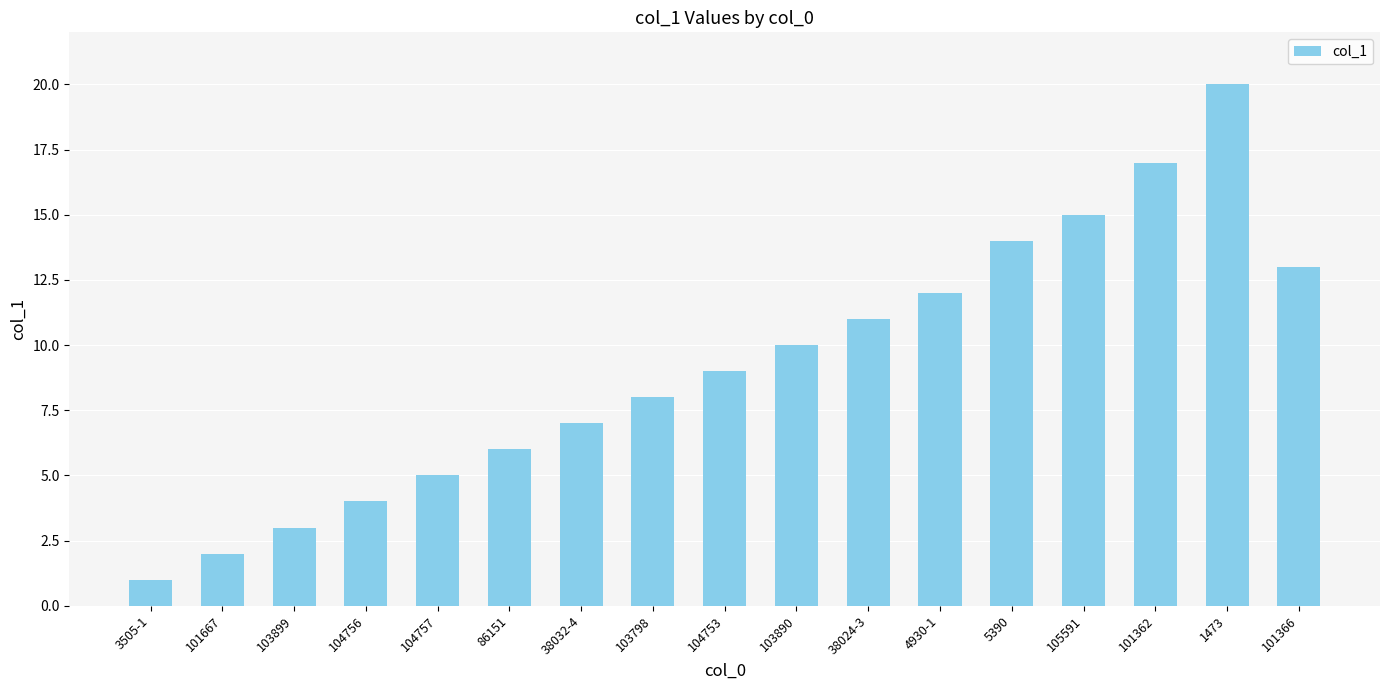

Reading left to right, transcribe all the data shown in this chart.

1	2	3	4	5	6	7	8	9	10	11	12	14	15	17	20	13